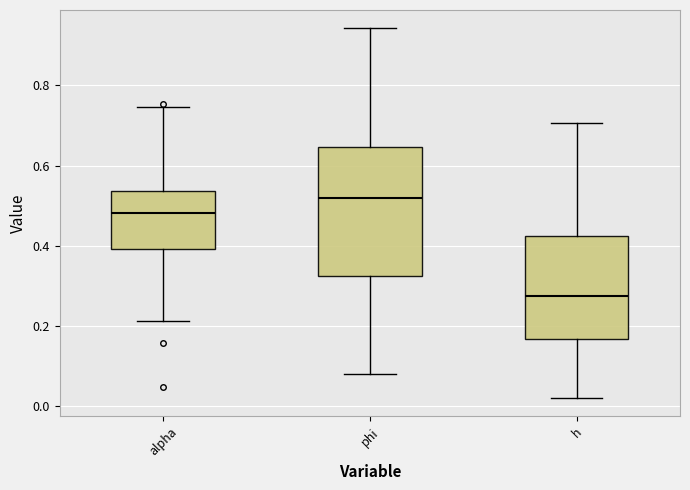

Which box has the highest median line?

phi